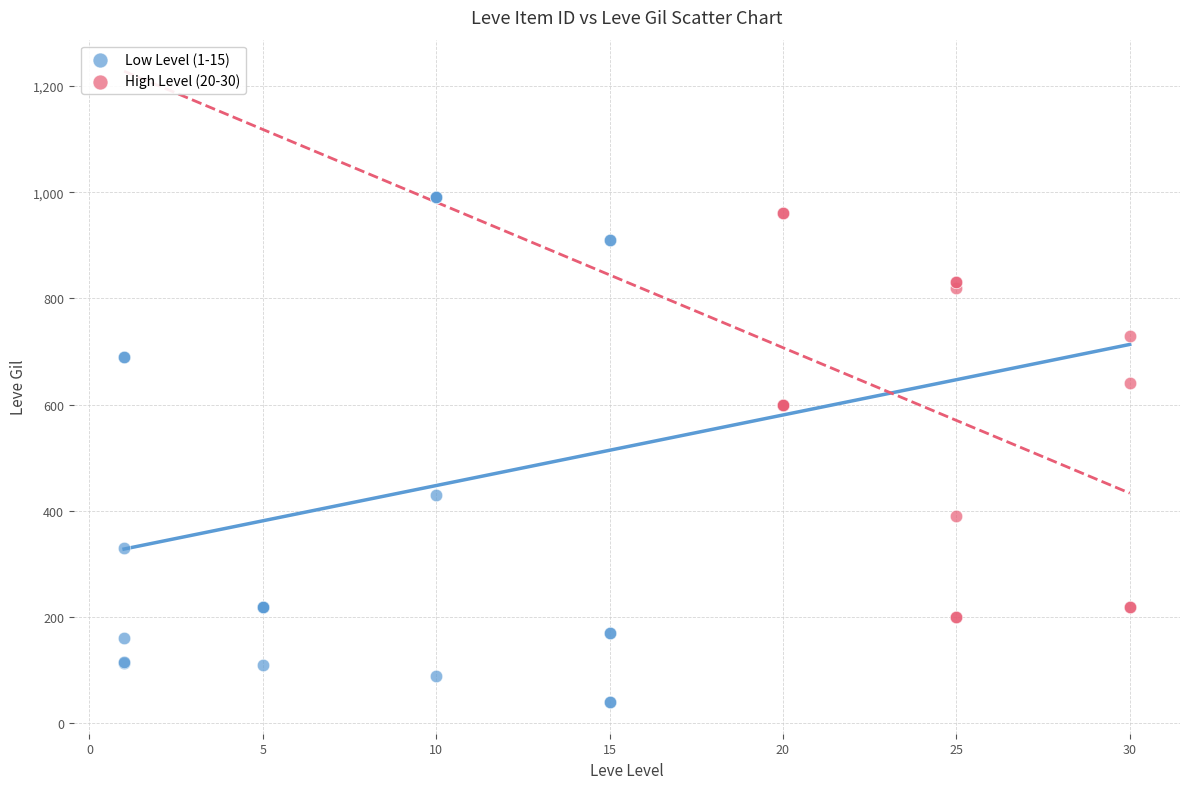

Which series contains the lowest Y value?

Low Level (1-15)